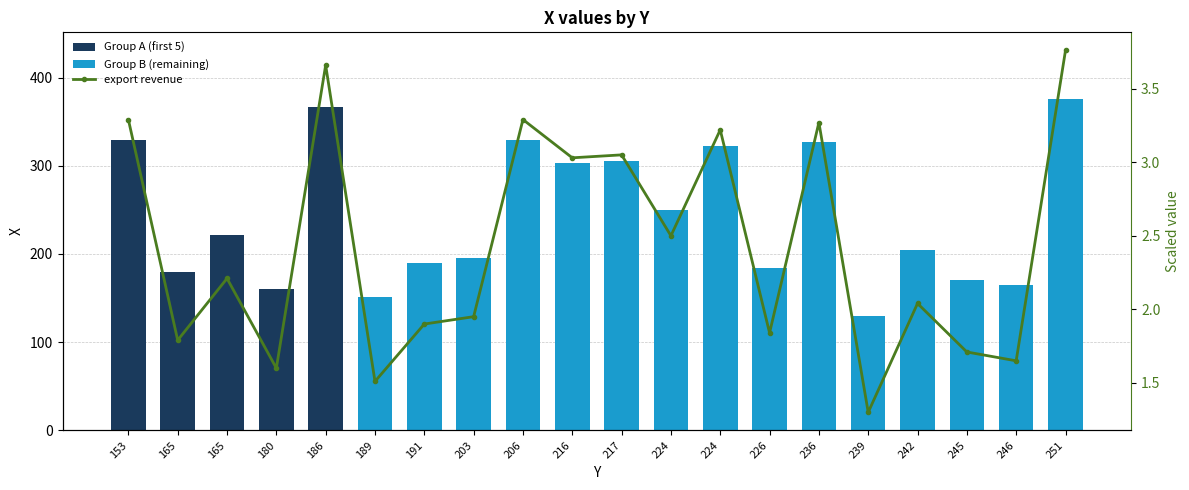

How many values in the export revenue series are below 2?

9